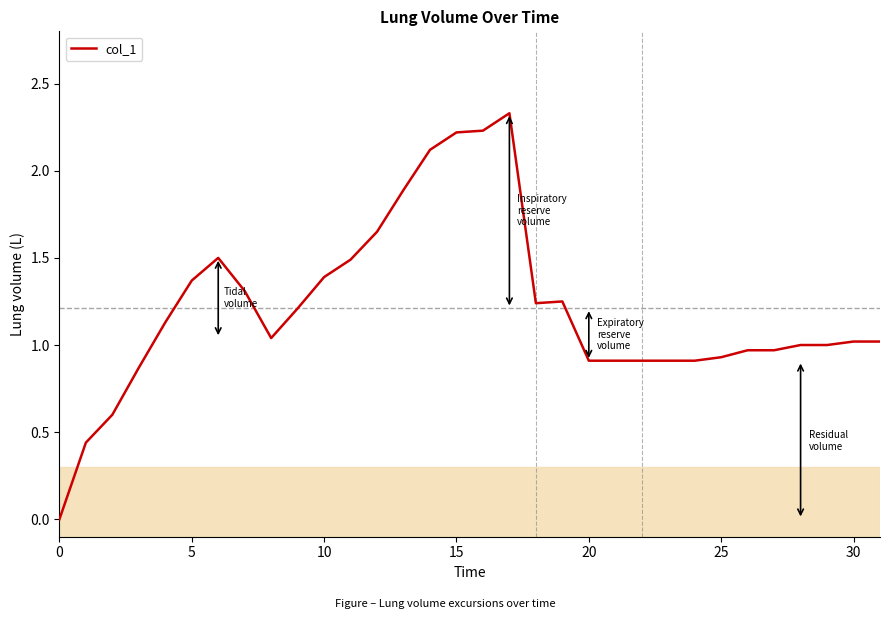

Is it true that the value at 0 is 1.1?

False